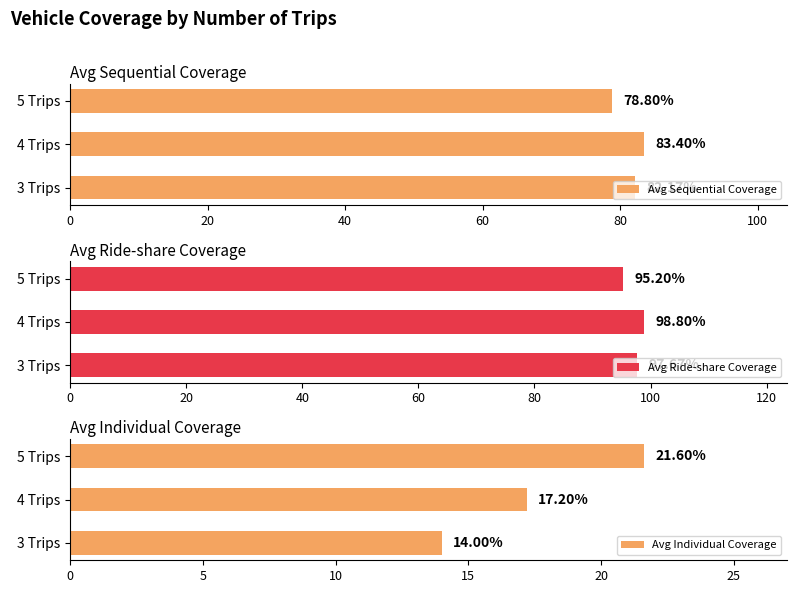

Rank the categories by Avg Sequential Coverage value from highest to lowest.

4 Trips, 3 Trips, 5 Trips